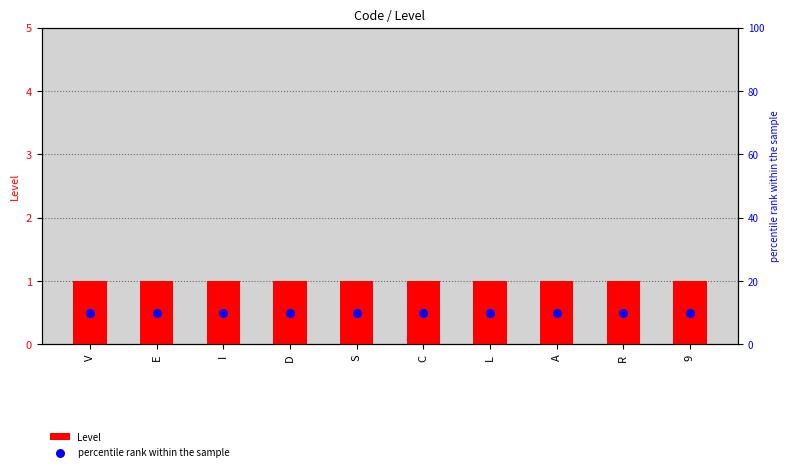

Which series reaches the maximum Y coordinate?

percentile rank within the sample